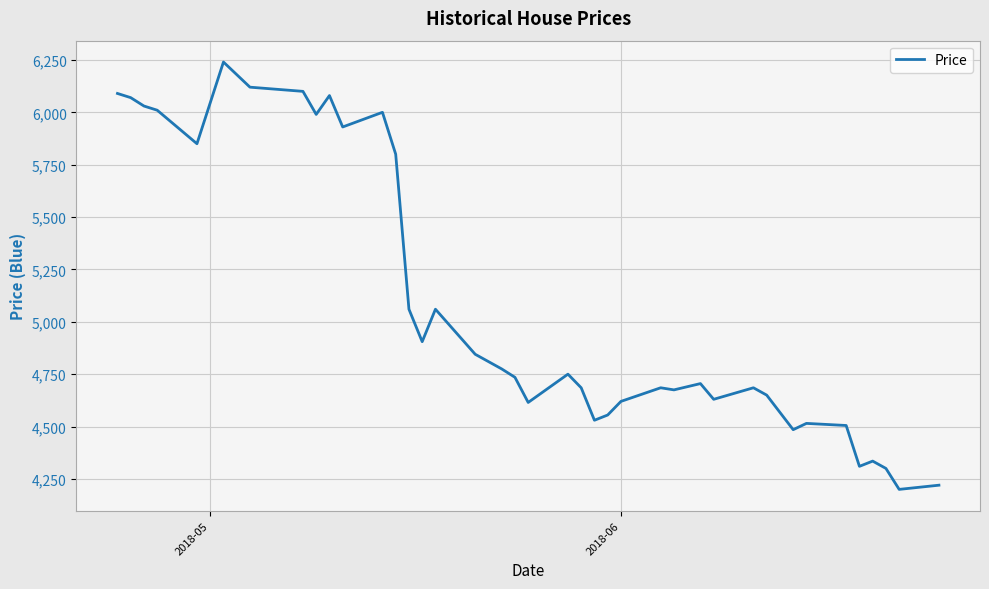

What is the difference between the maximum and minimum values?

2040